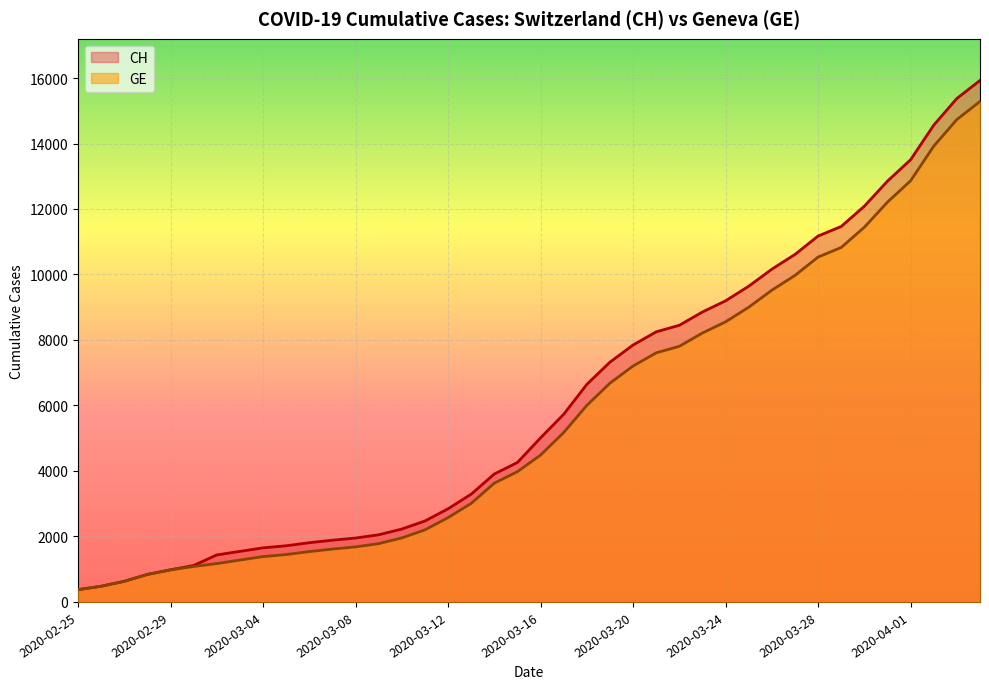

Is it true that GE equals 972 at 2020-03-16?

False